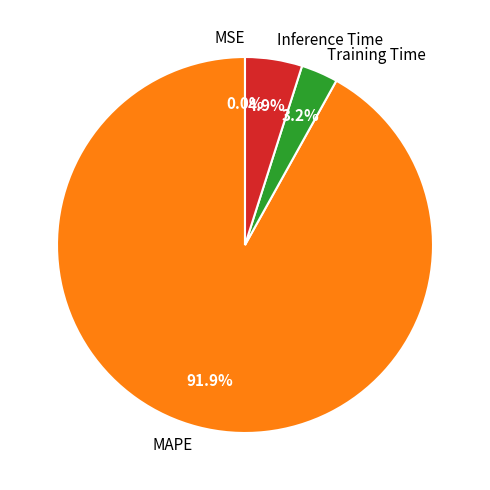

Which slice is the largest?

MAPE